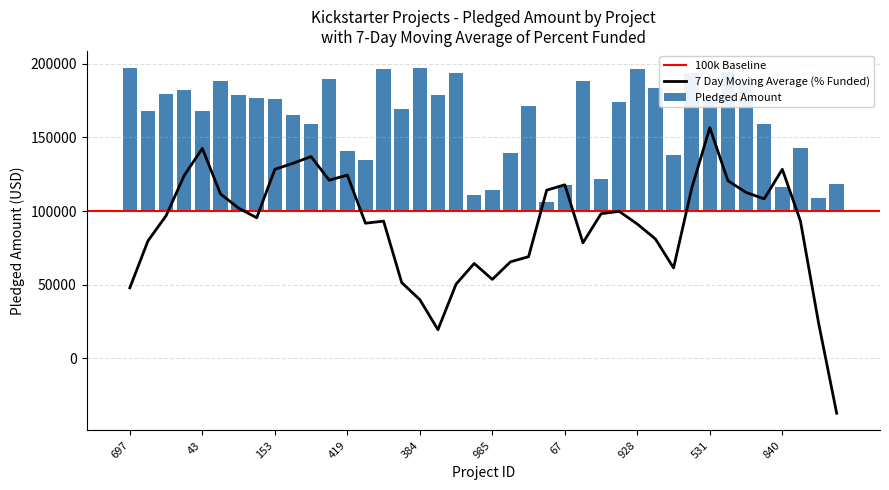

What is the sum of all values?

2499962